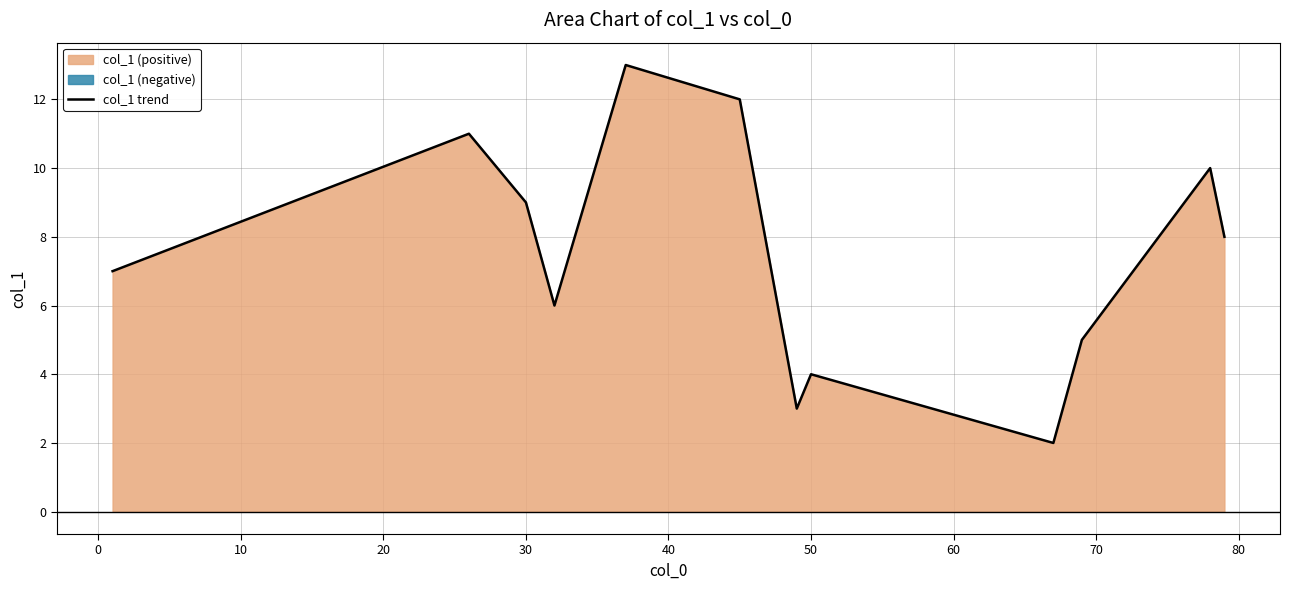

The value of col_1 trend at 30 is 9. True or false?

True